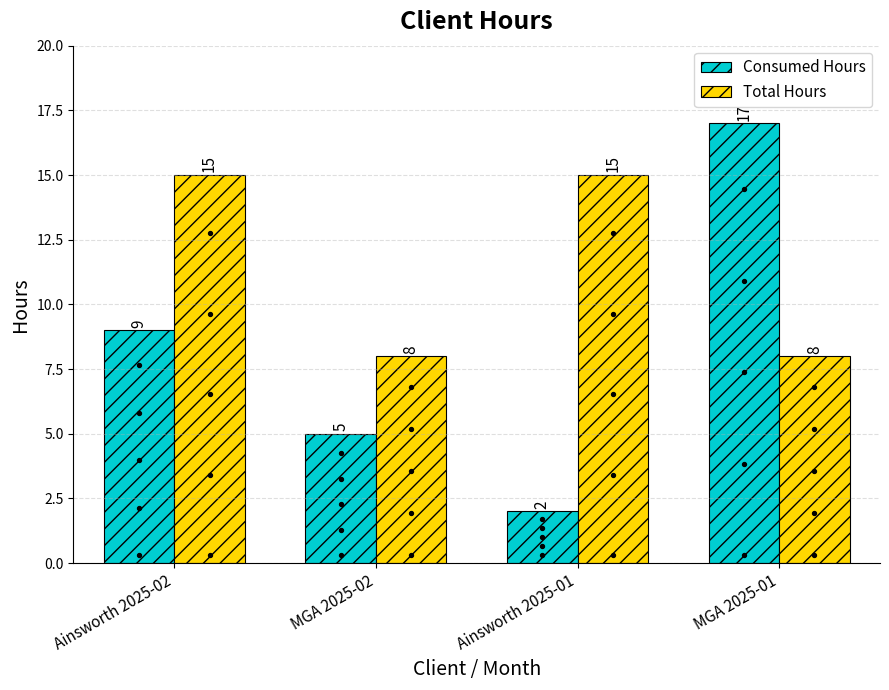

Is the value of Total Hours at MGA 2025-01 greater than the value of Consumed Hours at MGA 2025-02?

Yes